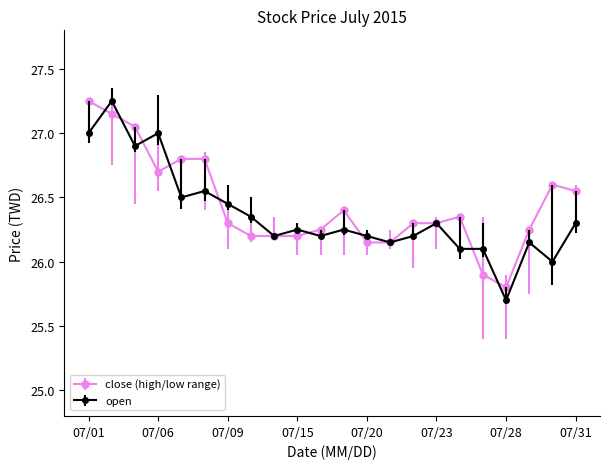

True or false: close (high/low range) has more than 0 points higher than both neighbors.

True